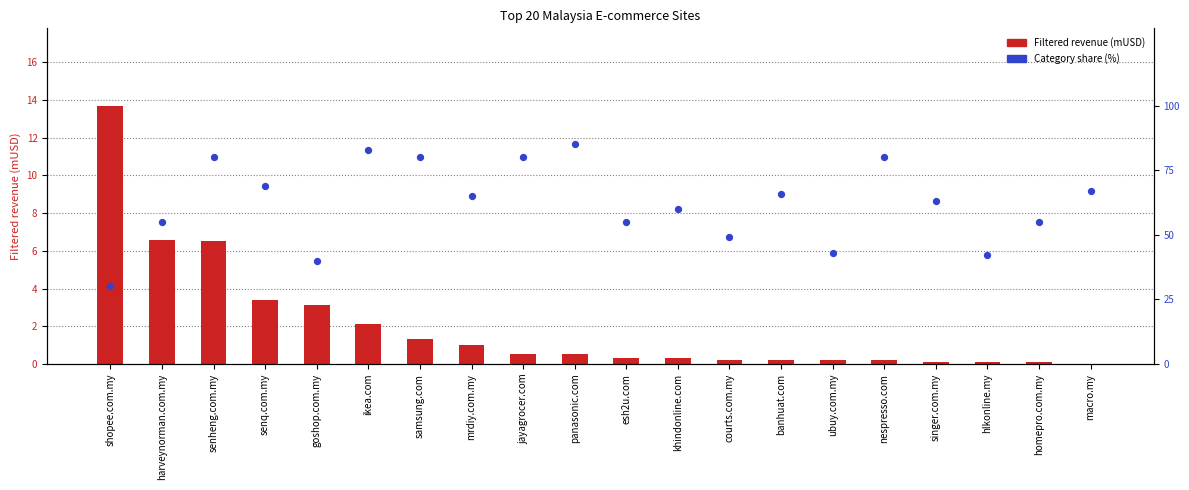

Which series contains the highest Y value?

Category share (%)